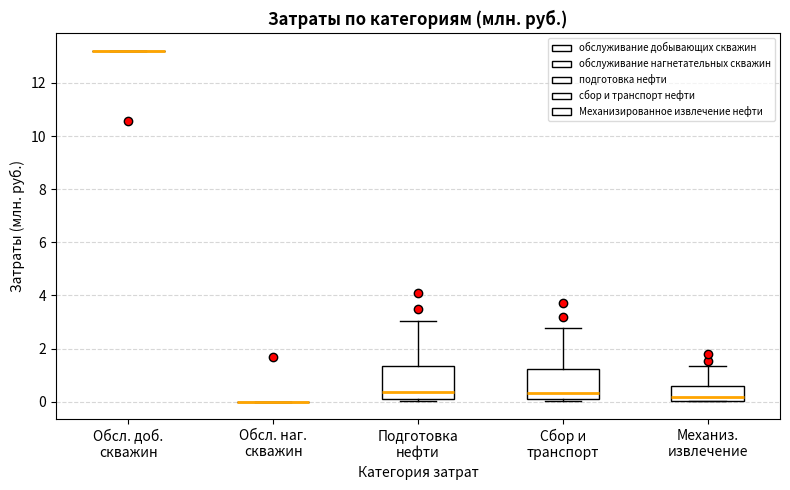

Where does the upper whisker of the box for Механиз. извлечение end on the y-axis? The values are not printed on the chart, so give them approximately, as read against the axis.

1.4